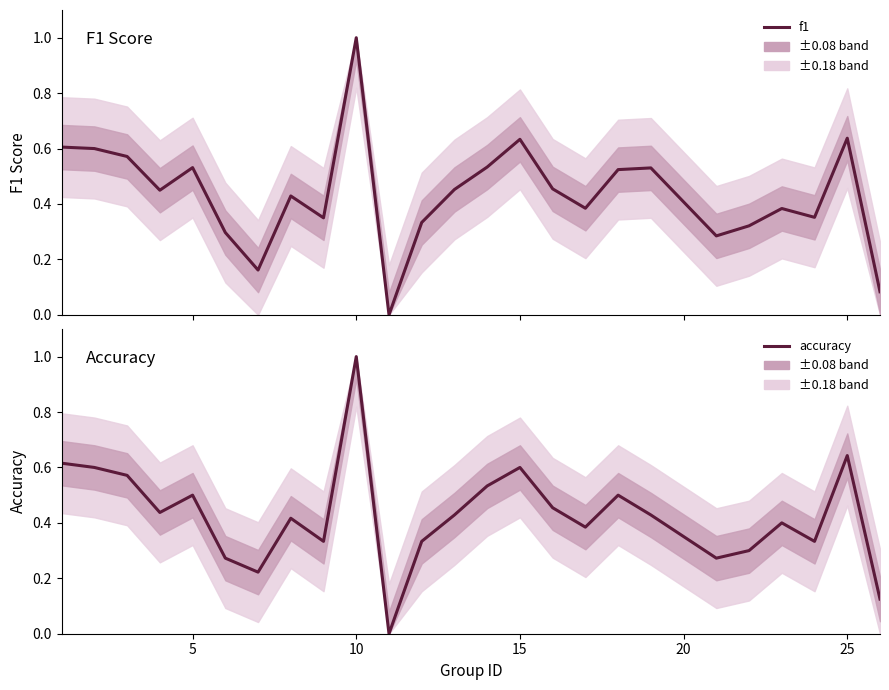

What is the value of the f1 point at the 3rd from the left?

0.6